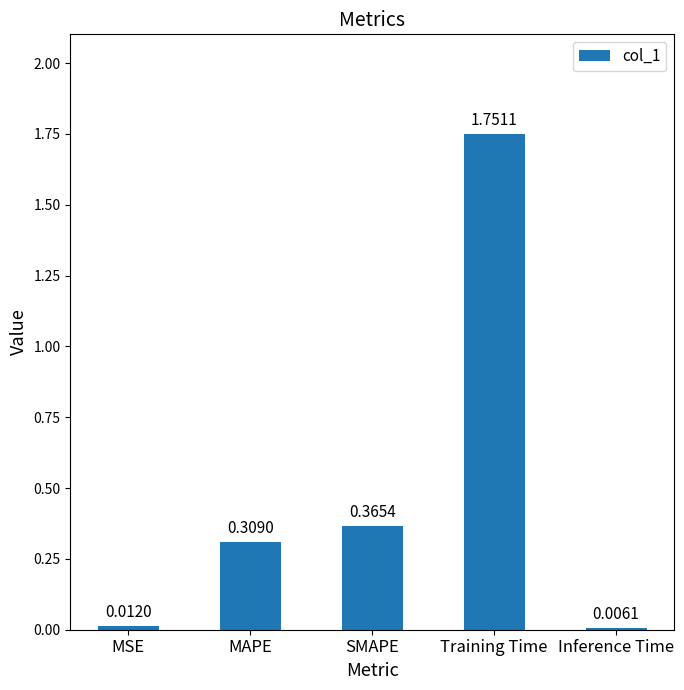

Which label corresponds to the largest value in the chart?

Training Time